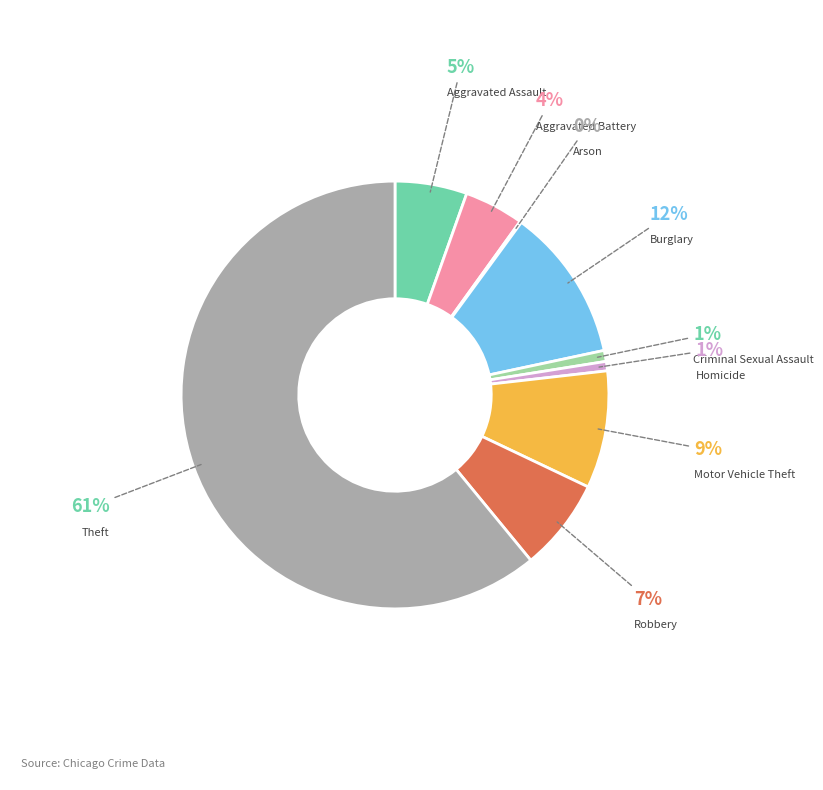

Do Aggravated Battery and Theft together represent more than half of the pie?

Yes